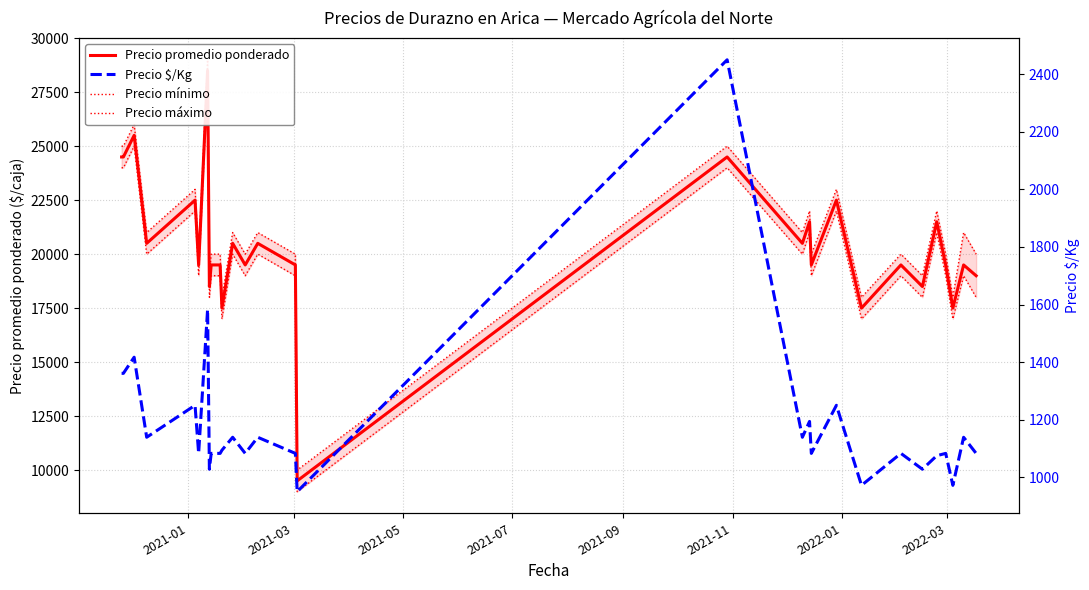

True or false: Precio $/Kg has a value of 1544 at 2021-07.

False